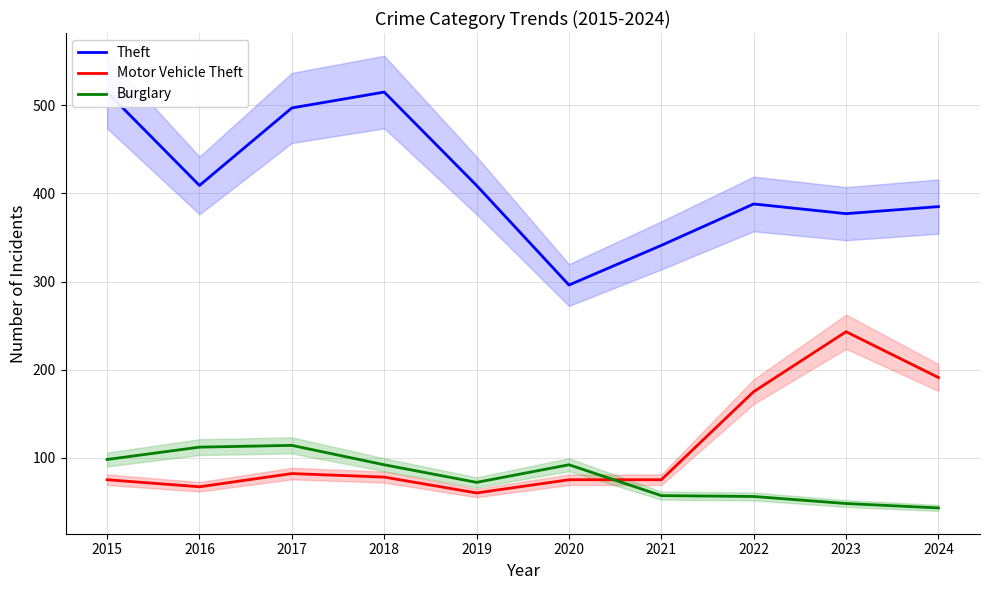

Which series has the largest range (max minus min)?

Theft